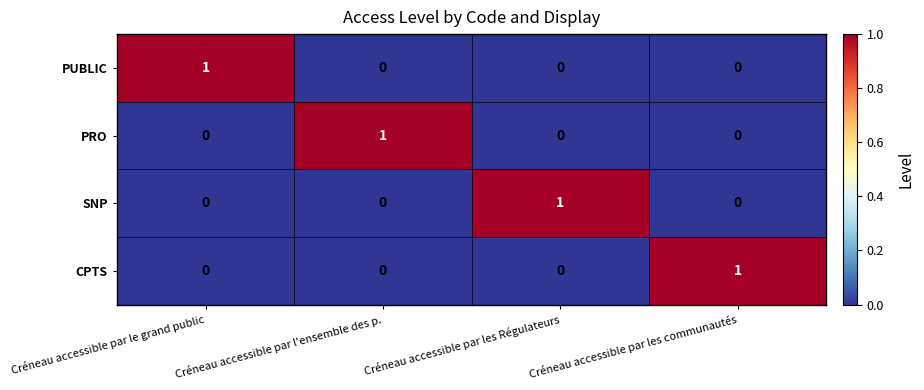

Is it true that PUBLIC equals 0 at Créneau accessible par l'ensemble des p.?

True